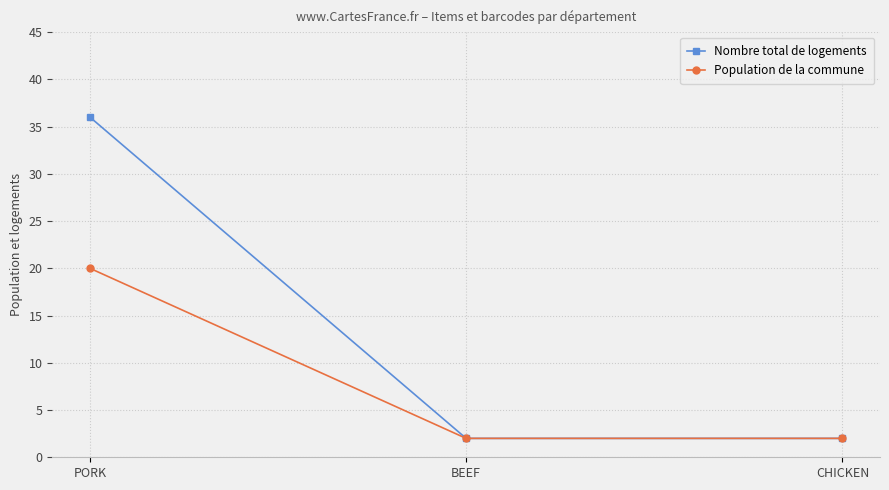

Which series changed the most between PORK and CHICKEN?

Nombre total de logements